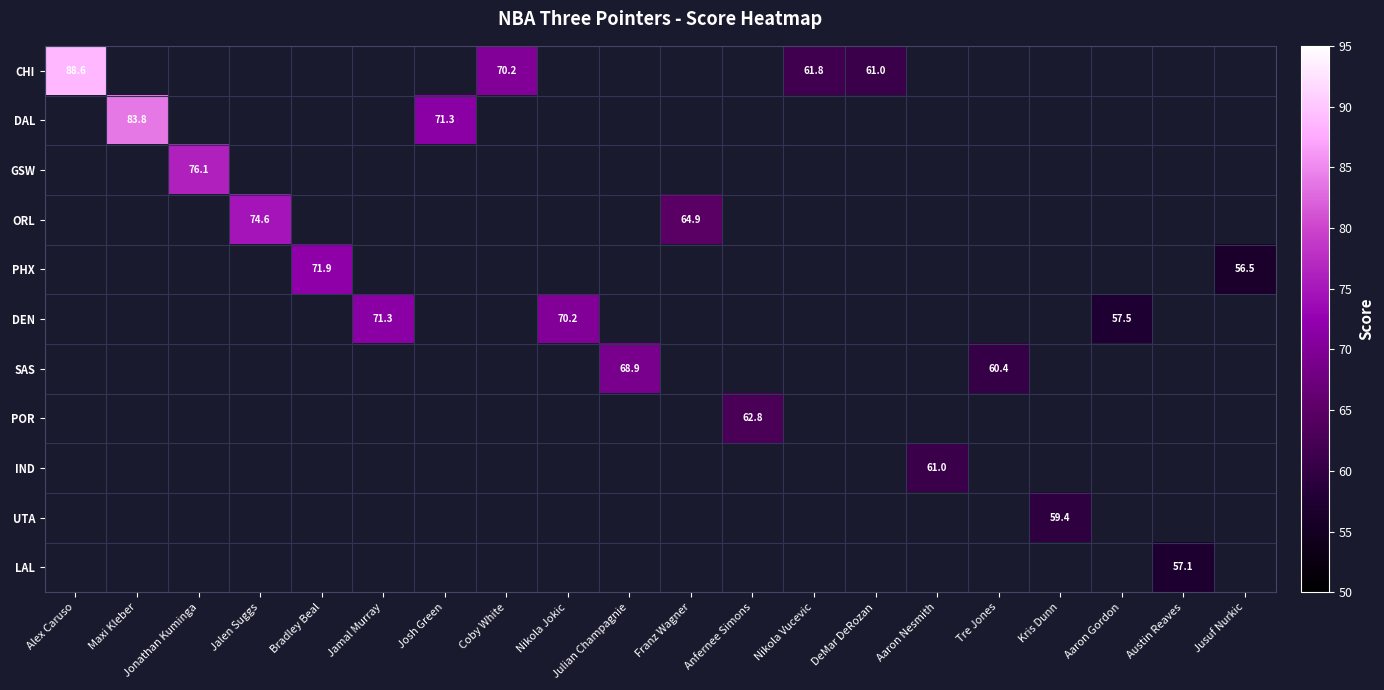

Is it true that CHI equals 117.0 at Alex Caruso?

False